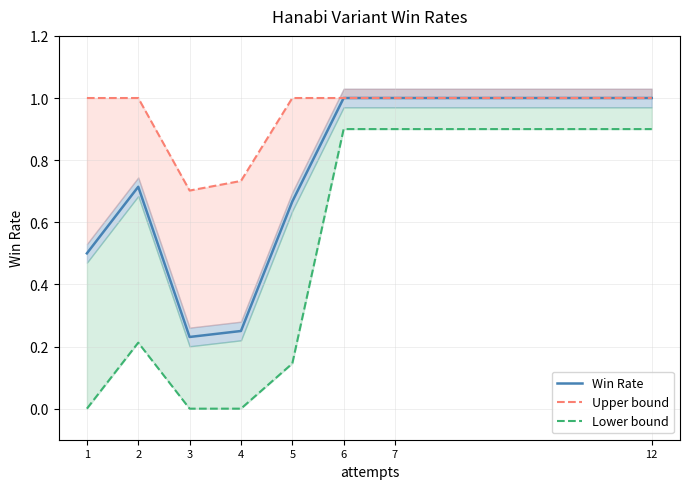

True or false: Upper bound has more than 1 interior local peaks.

False